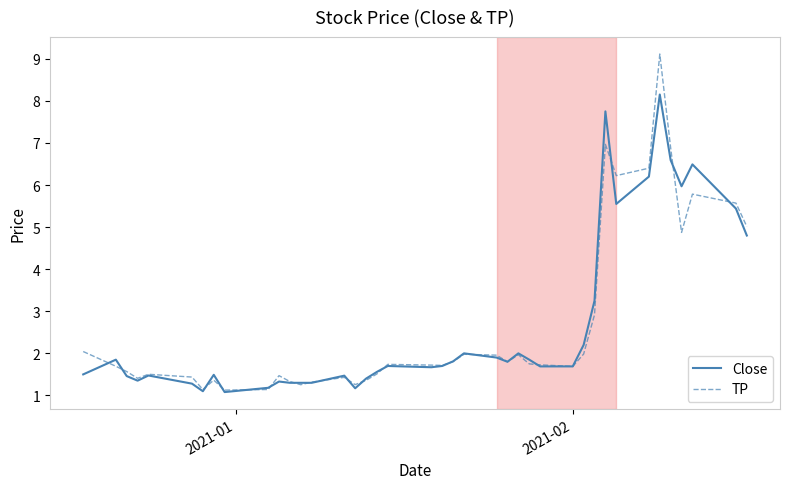

What is the minimum value shown in the chart?

1.1